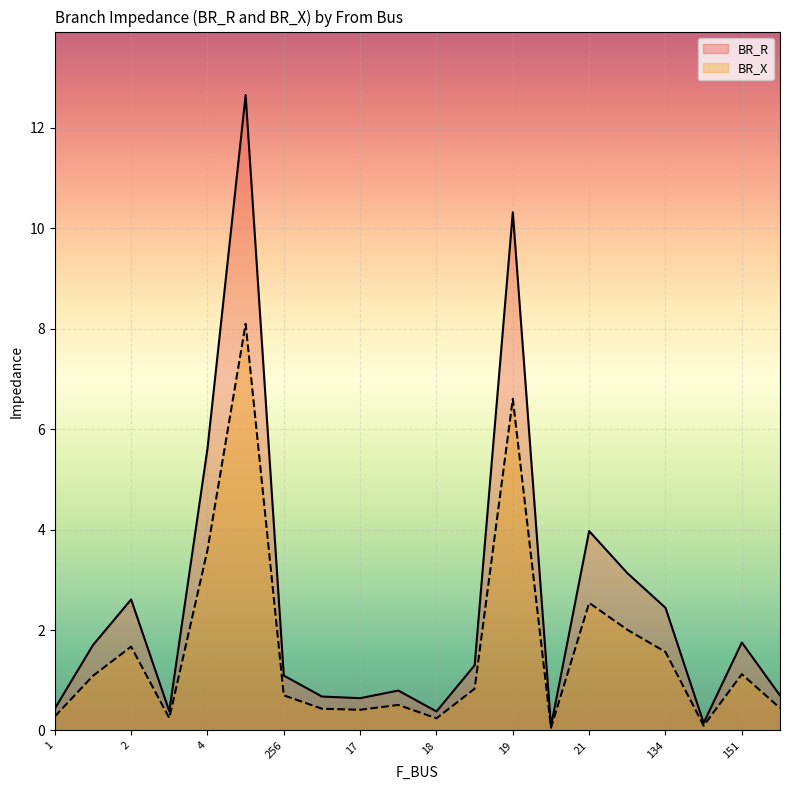

Rank the series by their maximum value, from highest to lowest.

BR_R, BR_X